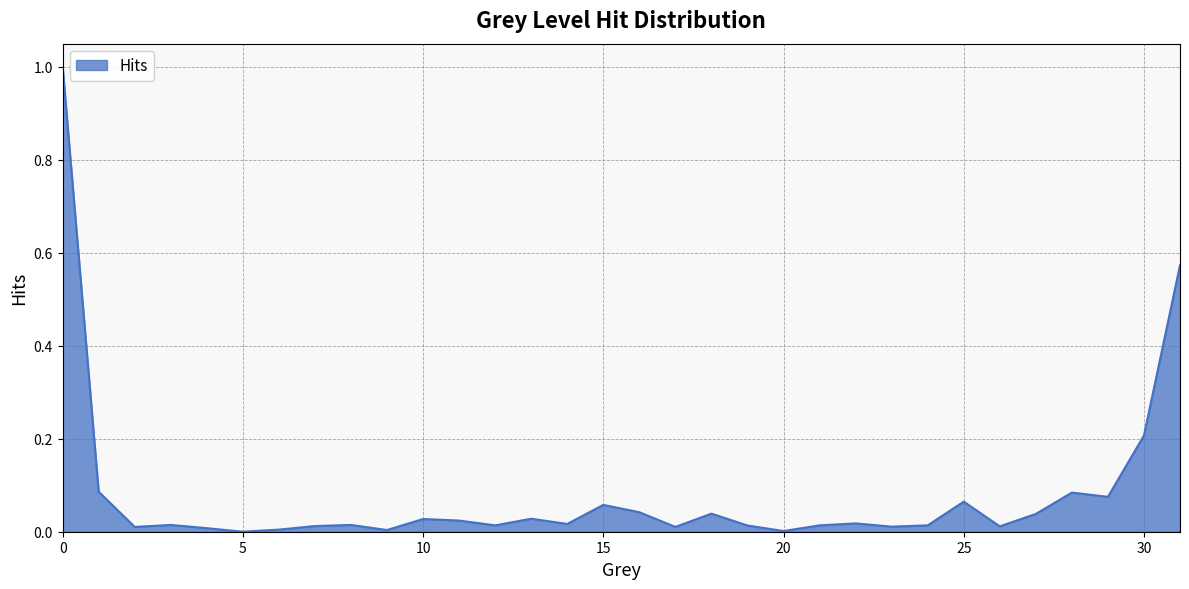

What is the maximum value shown in the chart?

1.0